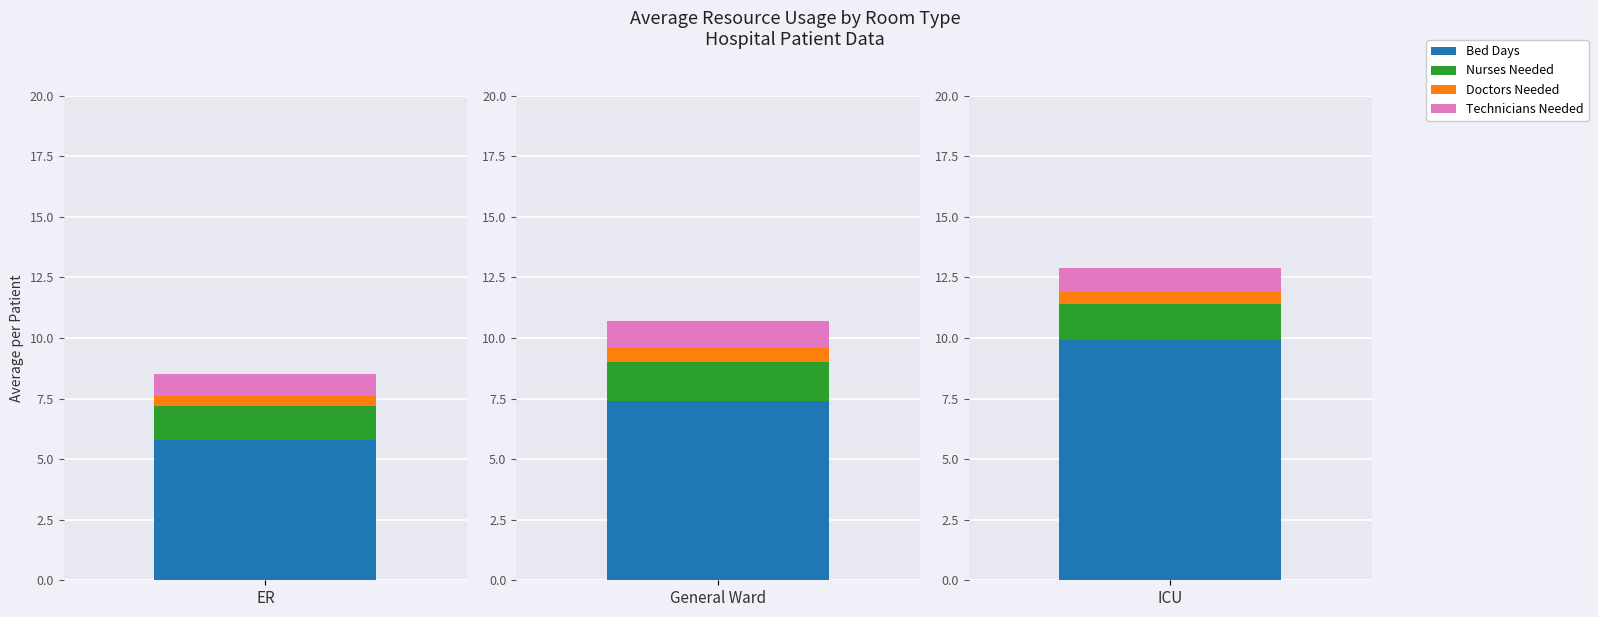

What are all the series names shown in the legend?

Bed_Days, Nurses_Needed, Doctors_Needed, Technicians_Needed